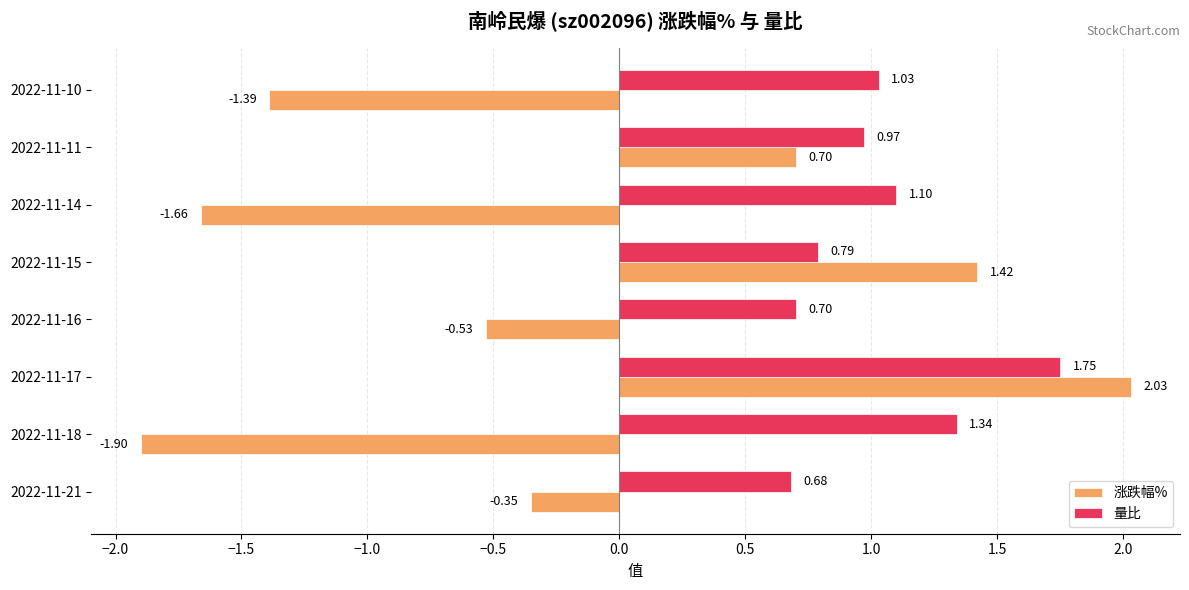

Between 2022-11-17 and 2022-11-14, which series saw the biggest shift?

涨跌幅%